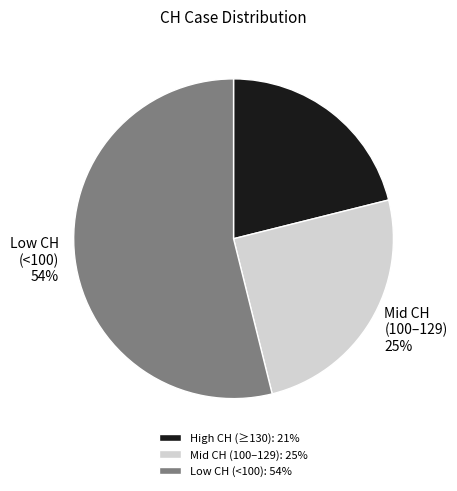

Is it true that Low CH (<100): 54% is 54% of the pie?

True